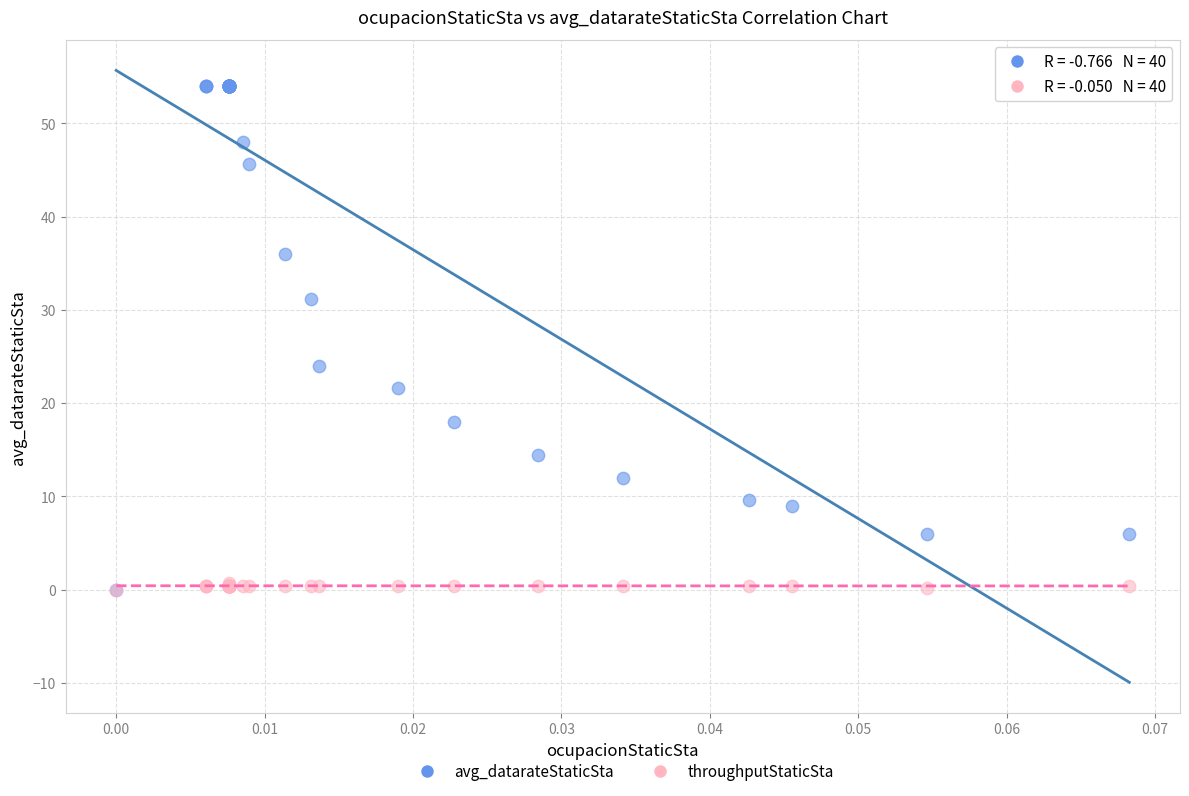

In the avg_datarateStaticSta series, what Y value is closest to 27?

24.0